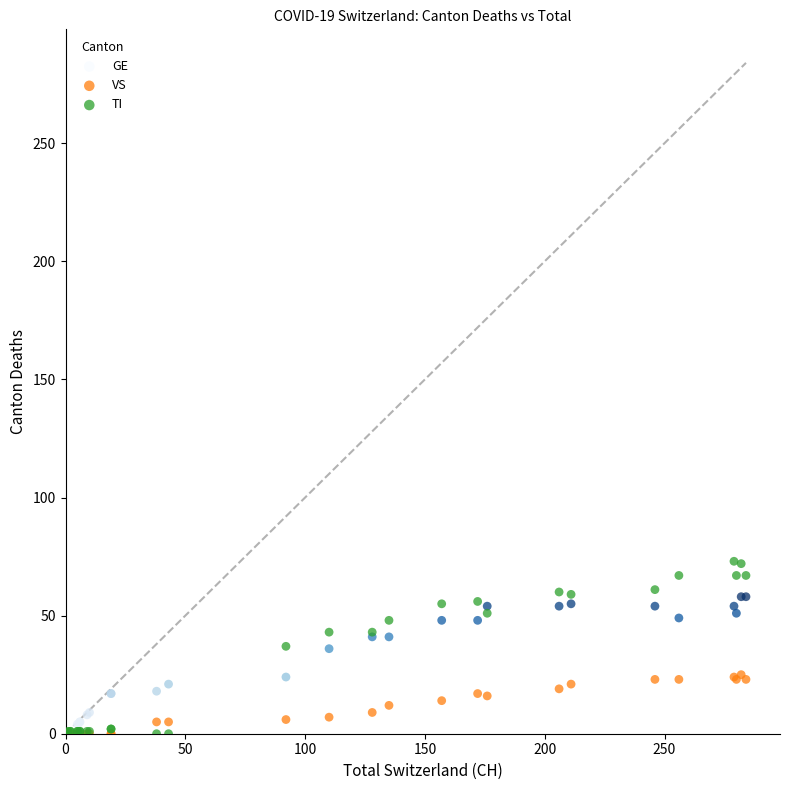

Which series contains the highest Y value?

TI